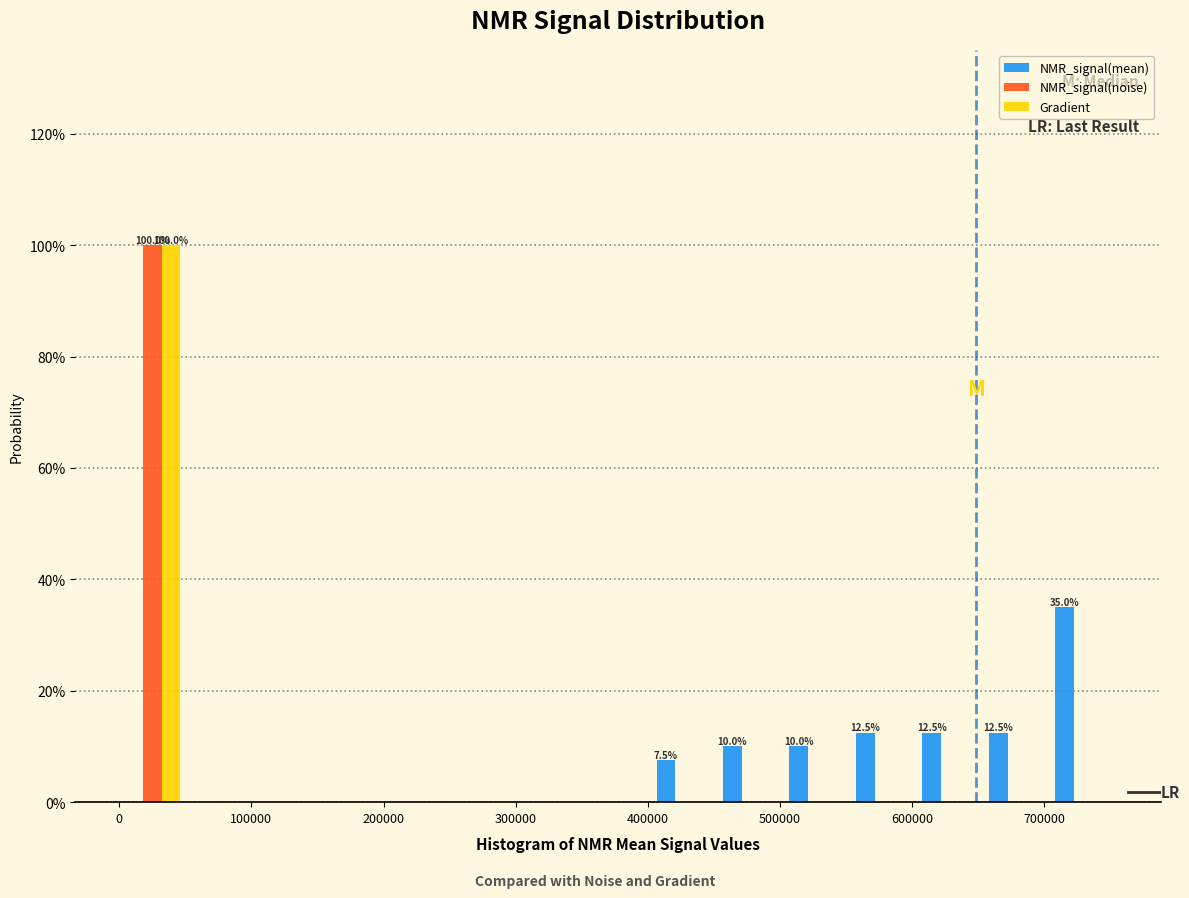

In the NMR_signal(mean) series, which range on the x-axis has the tallest bar?

700000 to 750000